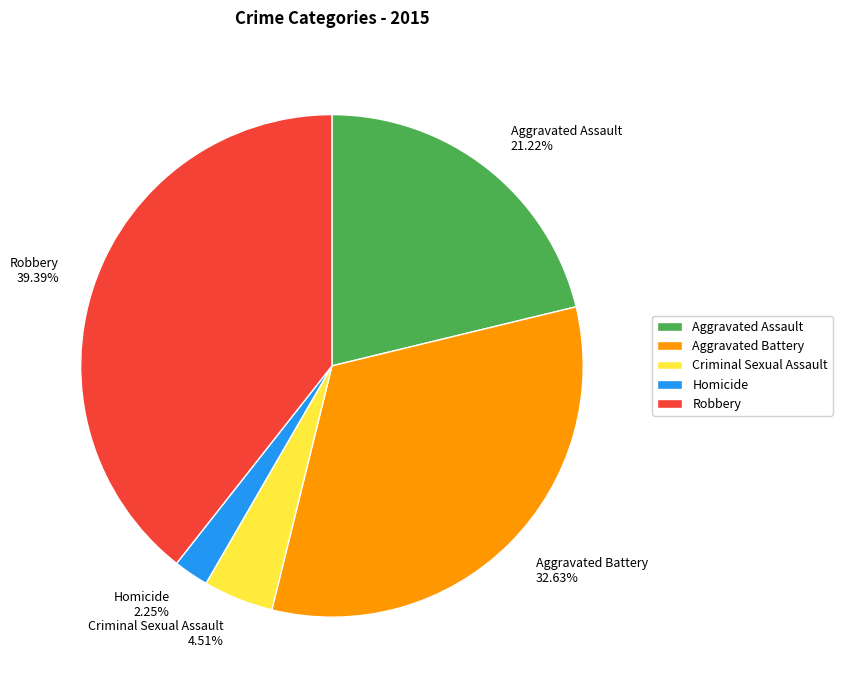

Which slice is the largest?

Robbery